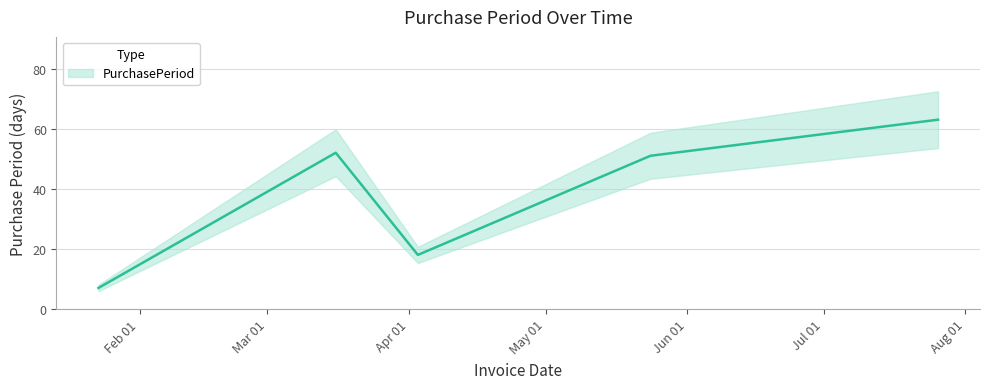

Between 2017-07-26 and 2017-05-24, which is larger?

2017-07-26